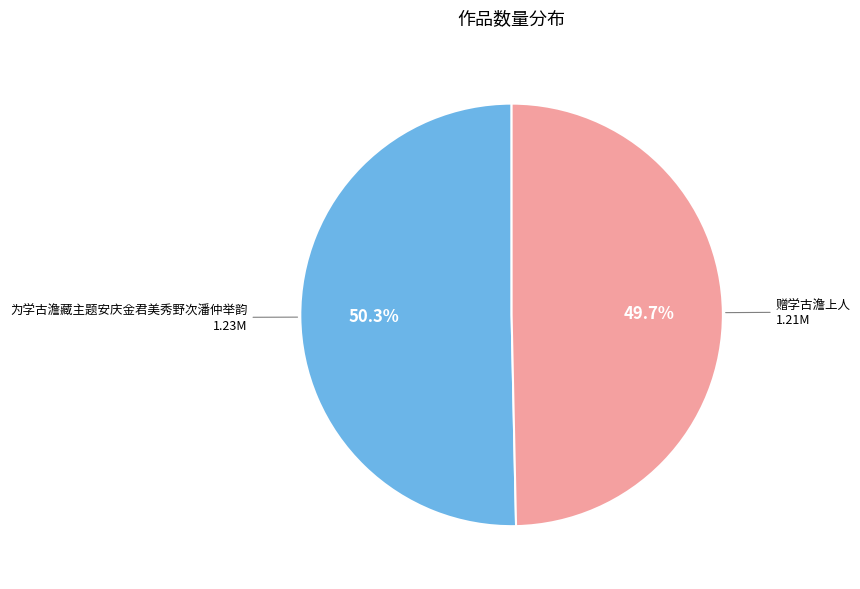

Count the number of slices in the pie.

2